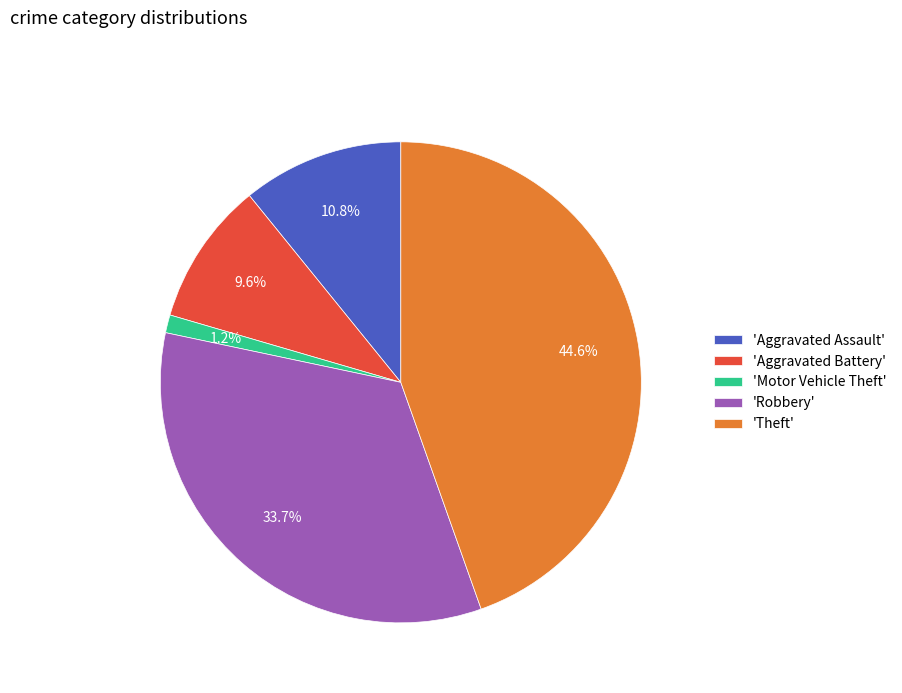

How many segments does this pie chart have?

5